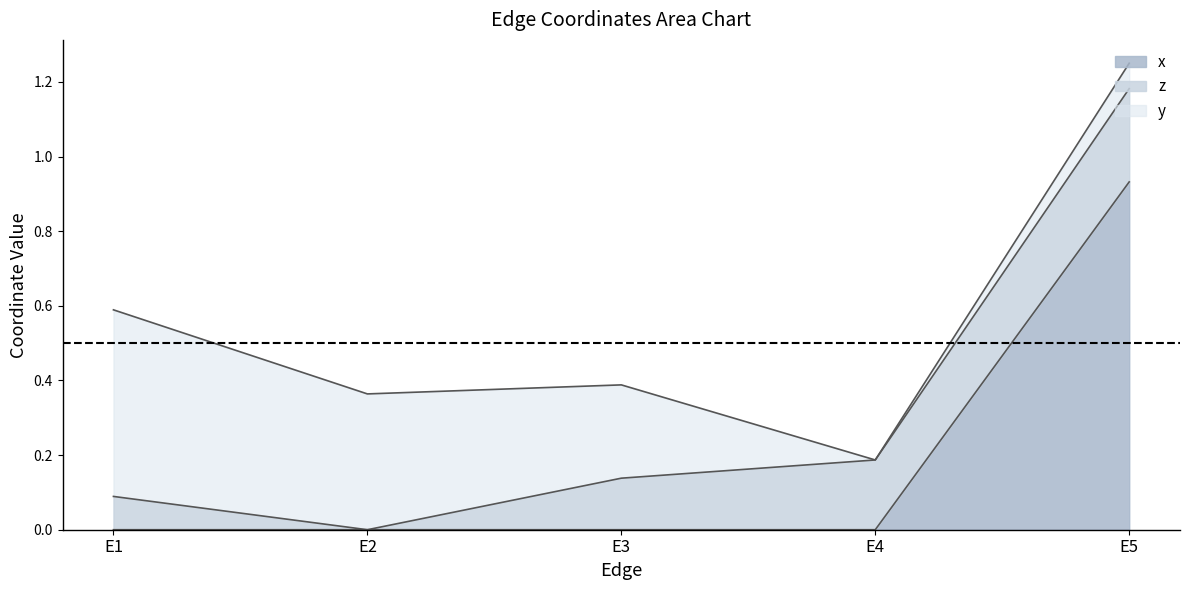

Which series changed the most between E2 and E4?

y